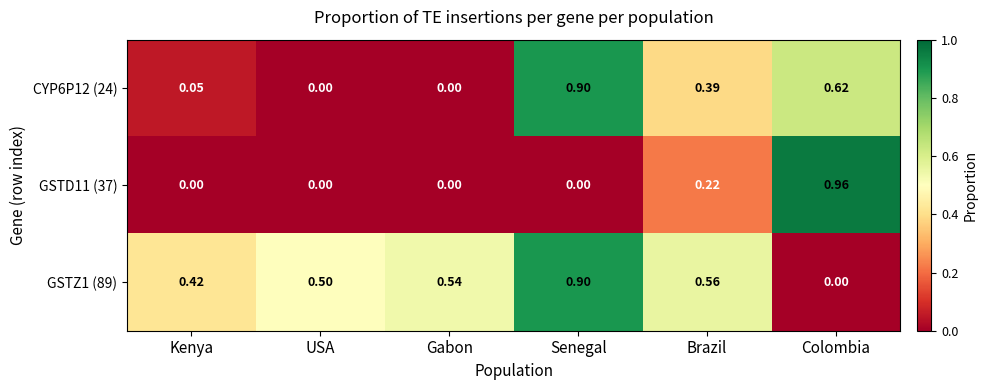

At which category is the sum across all series the highest?

Senegal